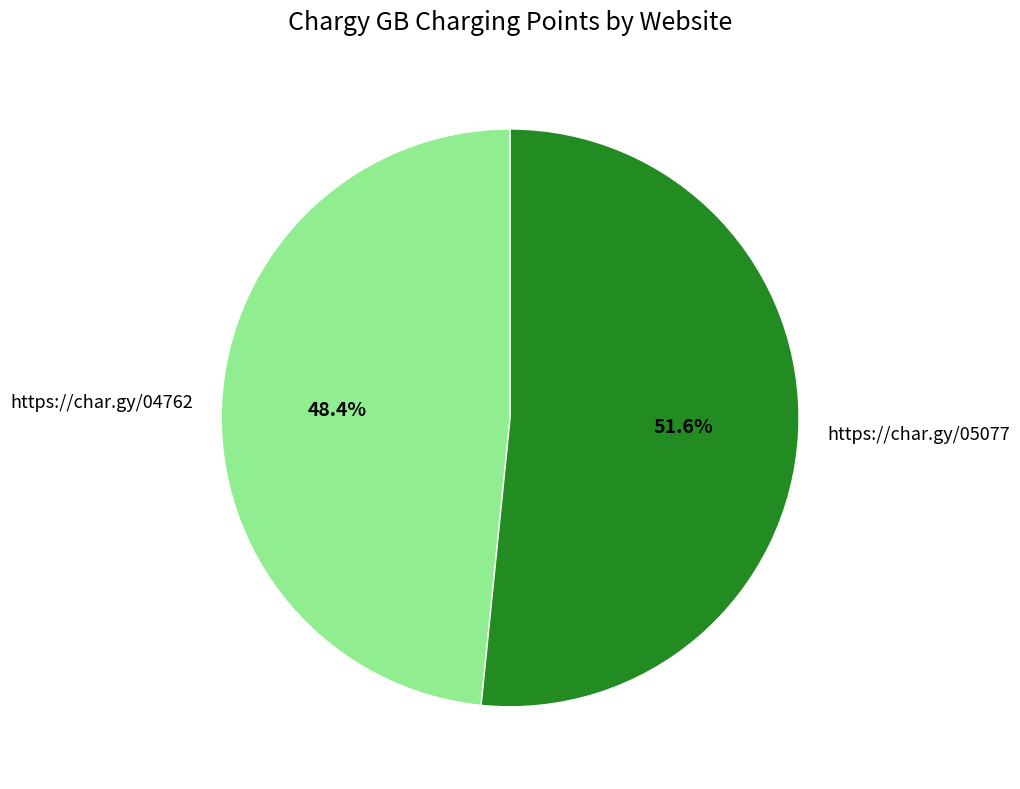

Approximately how many times larger is the value at https://char.gy/05077 compared to https://char.gy/04762?

1.1